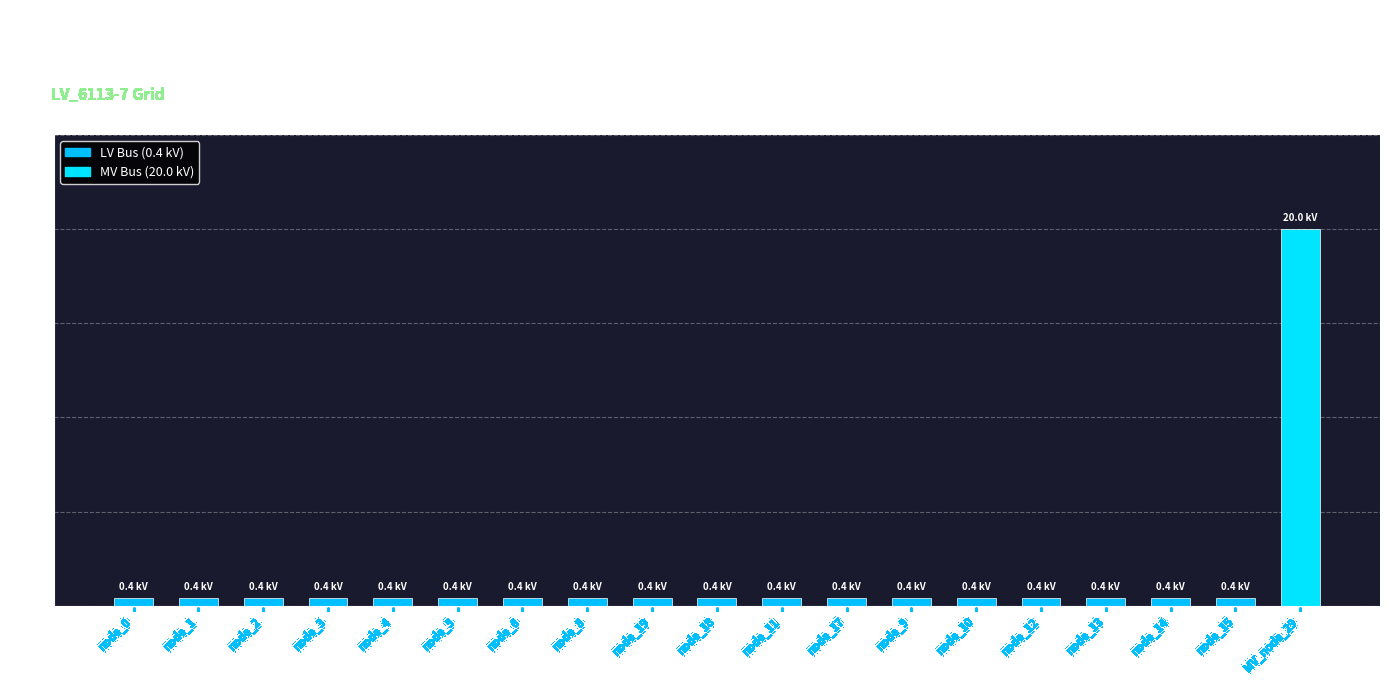

What is the label of the 9th bar from the right?

node_11